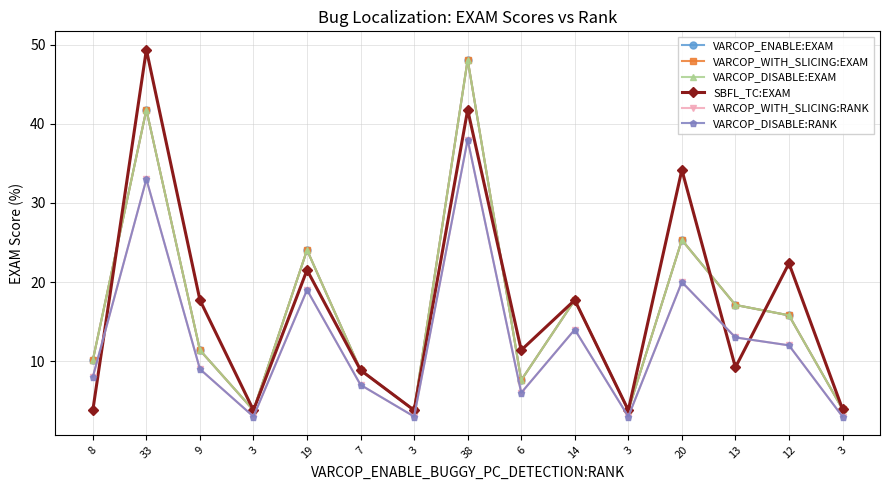

What is the sum of the VARCOP_DISABLE:RANK values at 12 and 19?

31.0